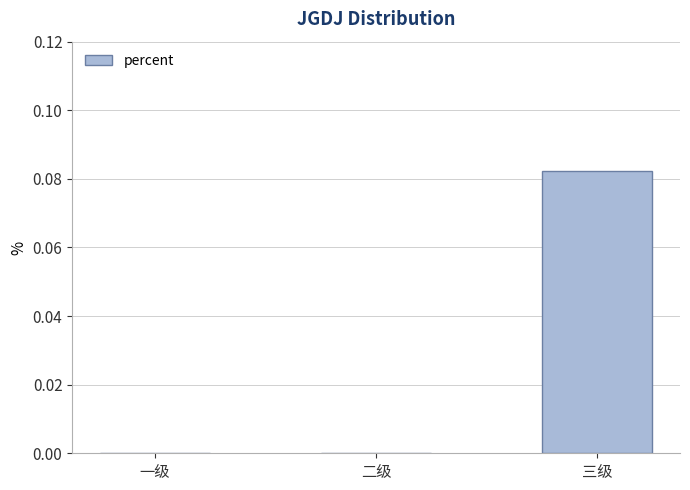

Is it true that the value at 三级 is 0.0?

False